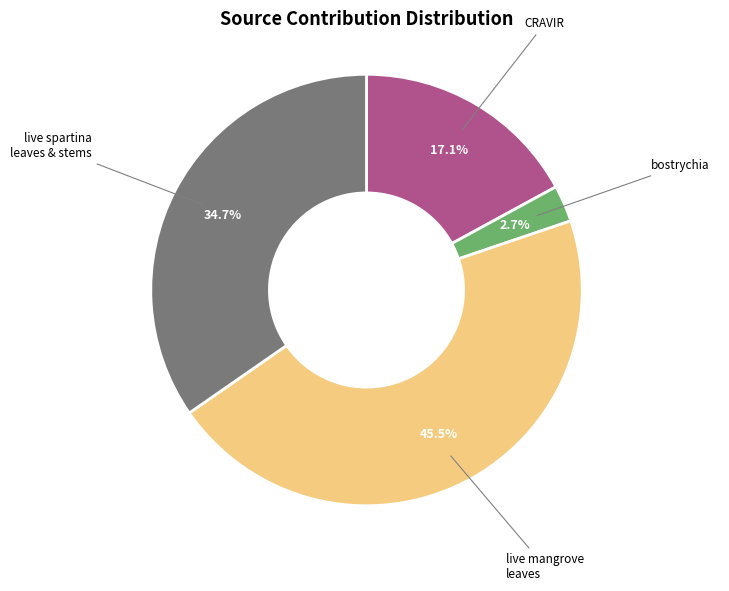

Is there a majority slice in this chart?

No